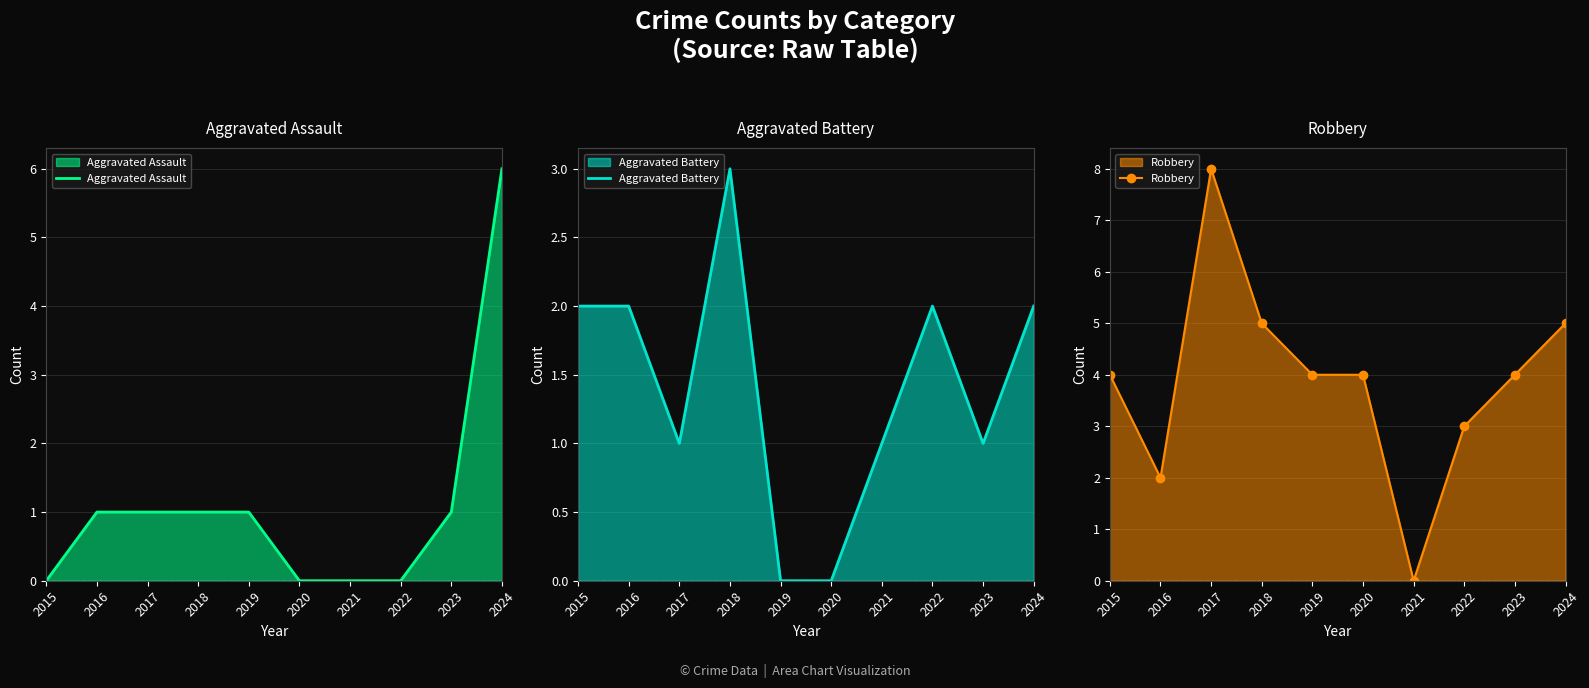

How many lines are shown in the chart?

3